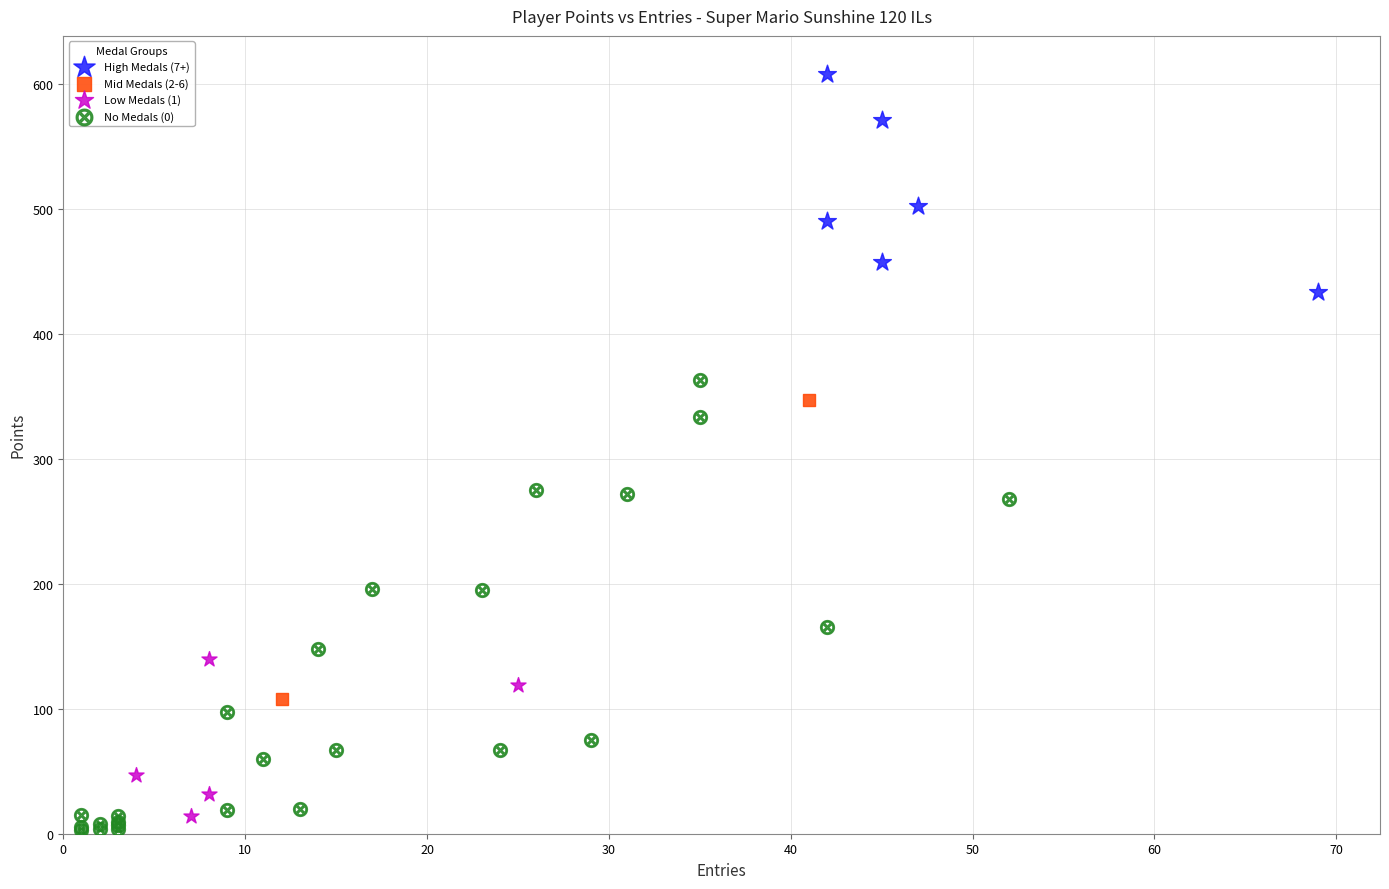

Which series reaches the minimum Y coordinate?

No Medals (0)